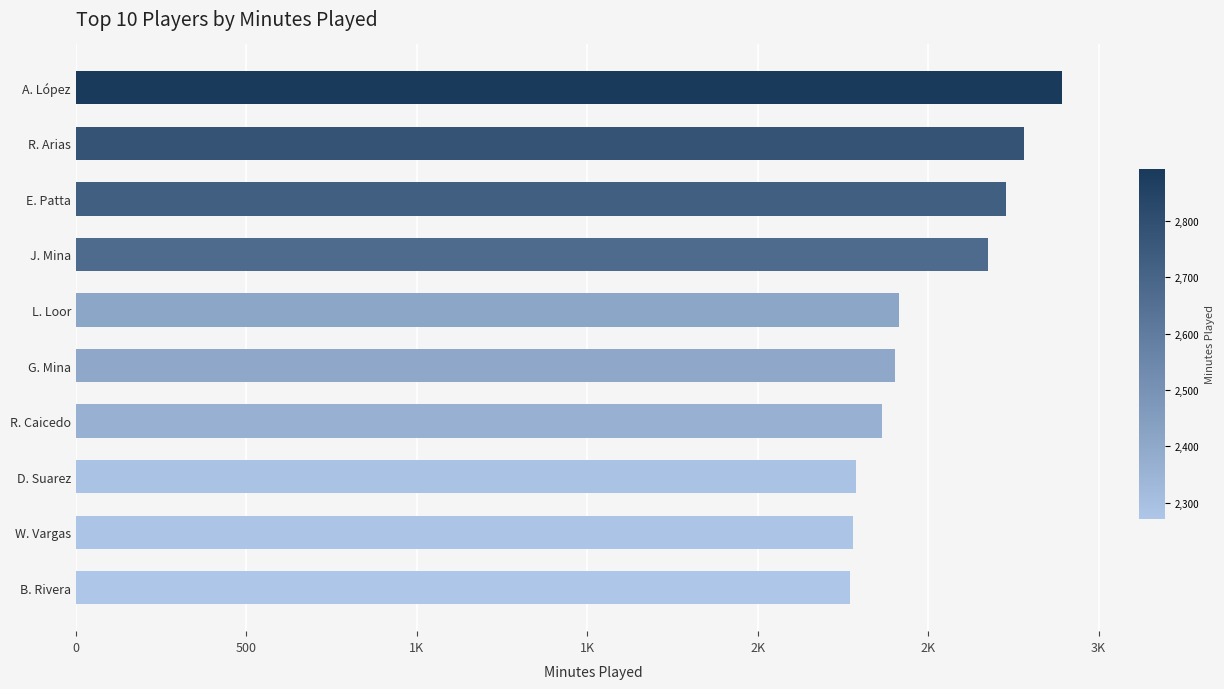

Does the chart contain any negative values?

No